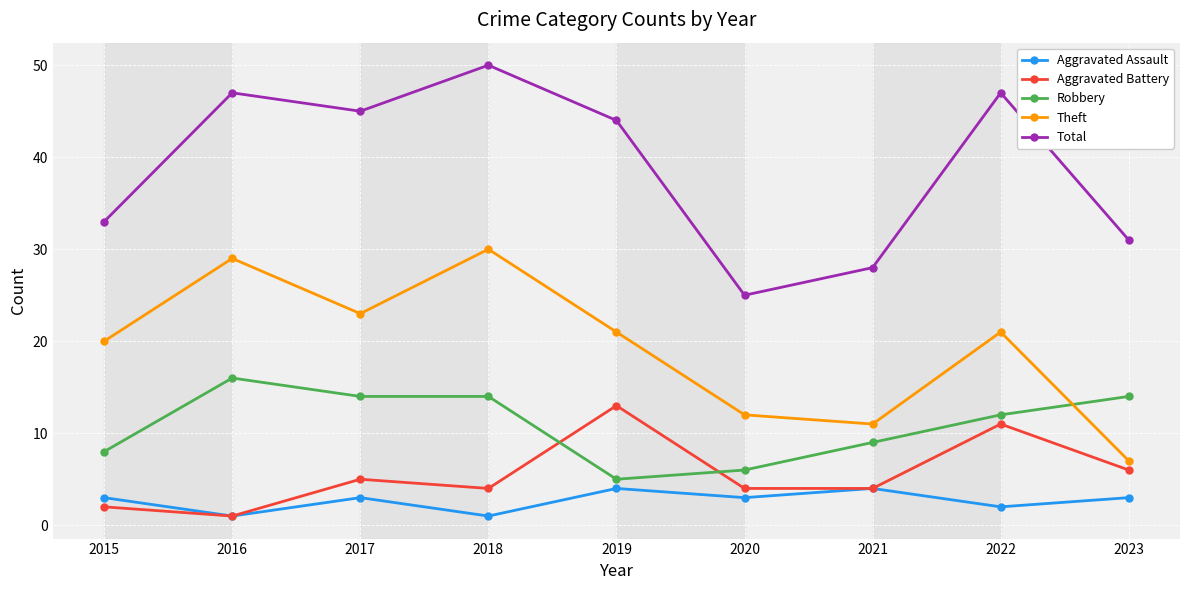

Reading left to right, transcribe all the data shown in this chart.

Aggravated Assault: 2015=3	2016=1	2017=3	2018=1	2019=4	2020=3	2021=4	2022=2	2023=3
Aggravated Battery: 2015=2	2016=1	2017=5	2018=4	2019=13	2020=4	2021=4	2022=11	2023=6
Robbery: 2015=8	2016=16	2017=14	2018=14	2019=5	2020=6	2021=9	2022=12	2023=14
Theft: 2015=20	2016=29	2017=23	2018=30	2019=21	2020=12	2021=11	2022=21	2023=7
Total: 2015=33	2016=47	2017=45	2018=50	2019=44	2020=25	2021=28	2022=47	2023=31